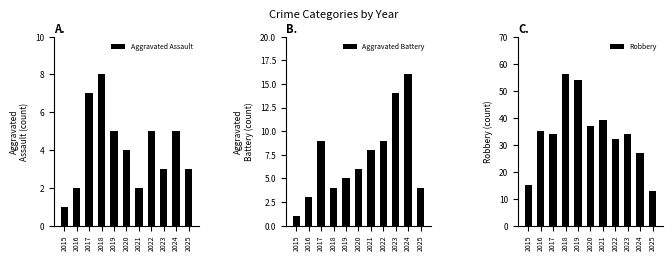

What is the sum of all Robbery values?

376